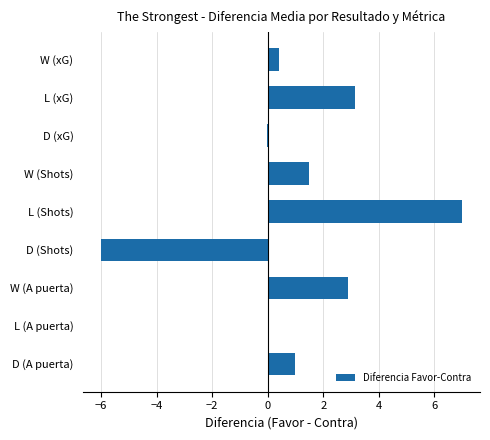

Between W (A puerta) and W (Shots), which is larger?

W (A puerta)